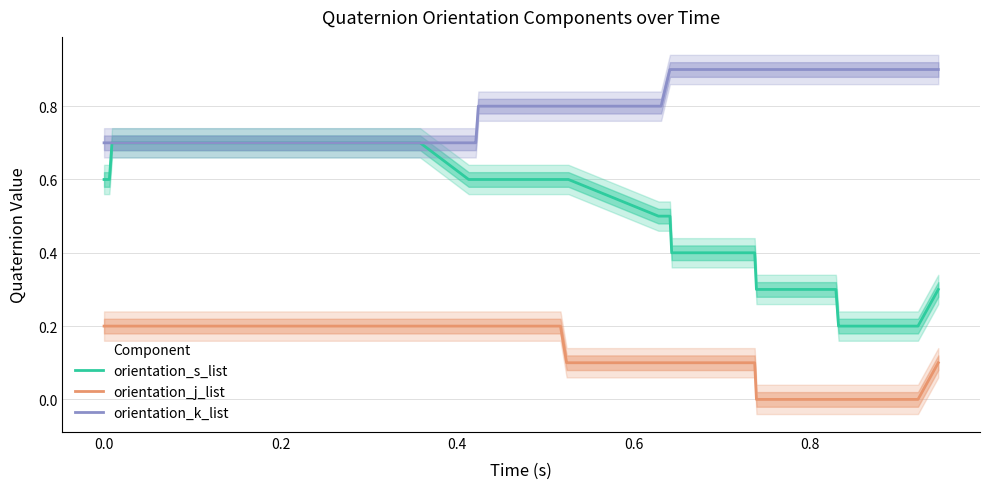

What is the maximum value for orientation_k_list?

0.9